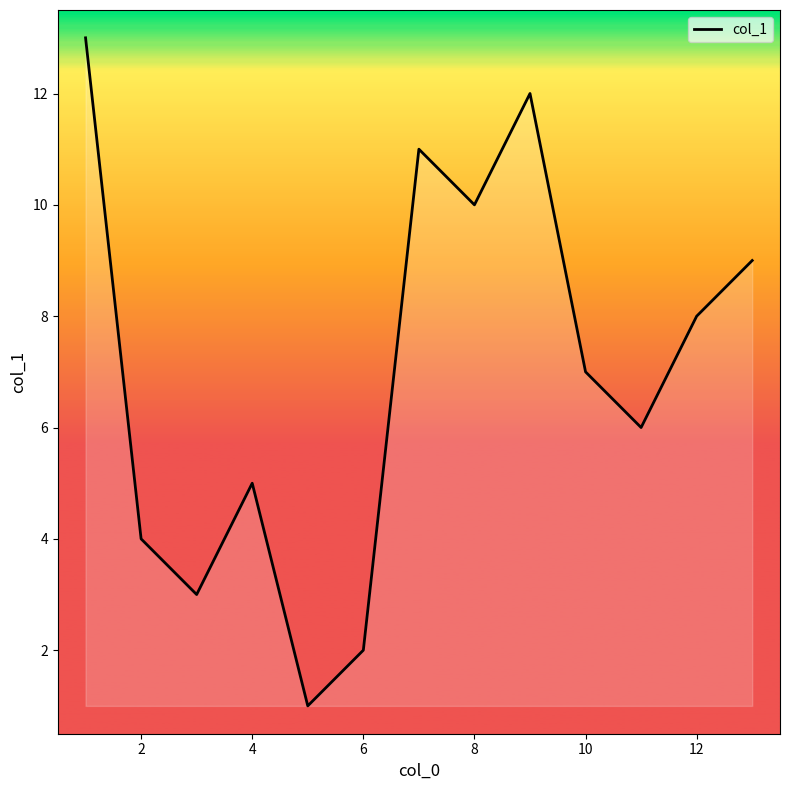

Count the number of categories in the chart.

13